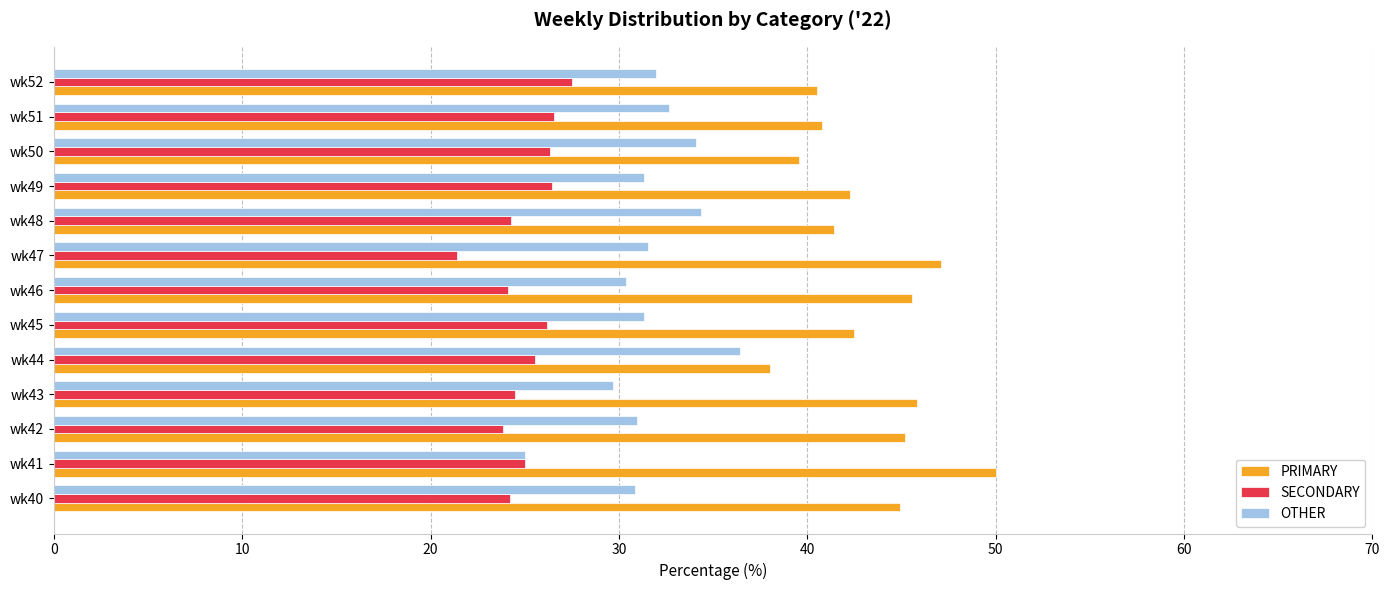

What are all the series names shown in the legend?

PRIMARY, SECONDARY, OTHER